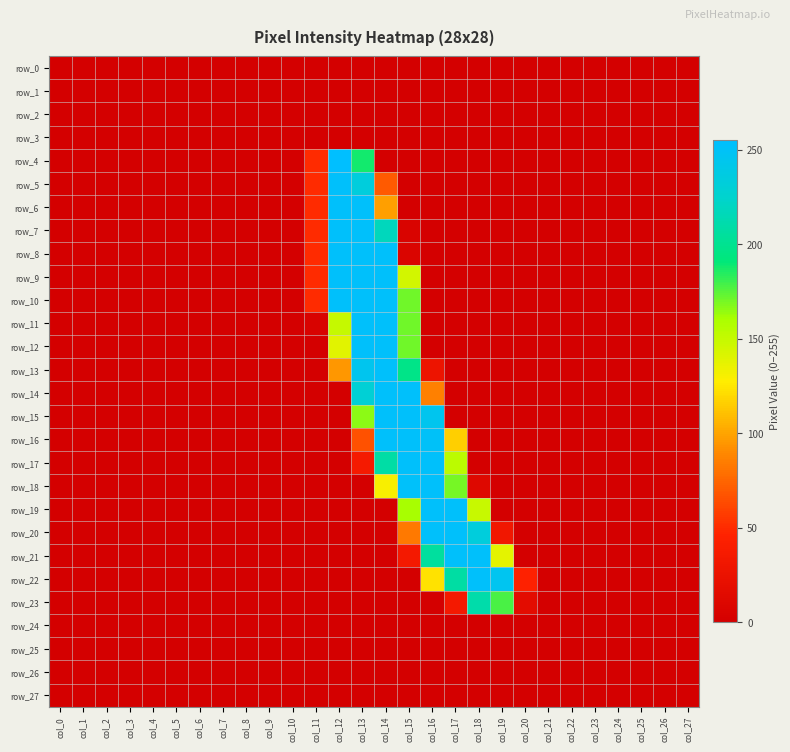

What is the difference between the maximum and minimum values in the row_19 series?

253